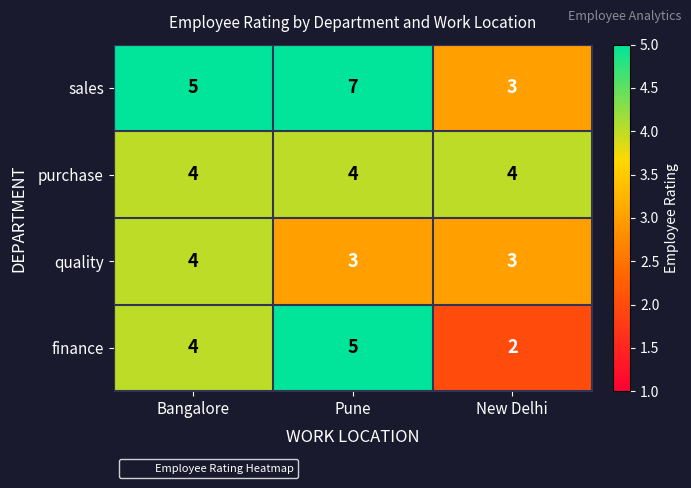

List the series in order of their overall mean, highest first.

sales, purchase, finance, quality